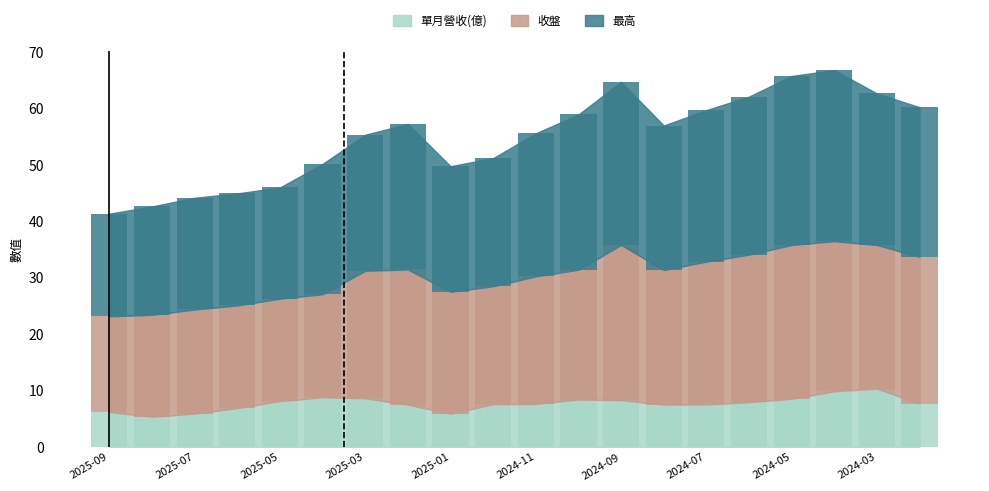

Is the value of 單月營收(億) at 2024-07 greater than the value of 收盤 at 2025-06?

No